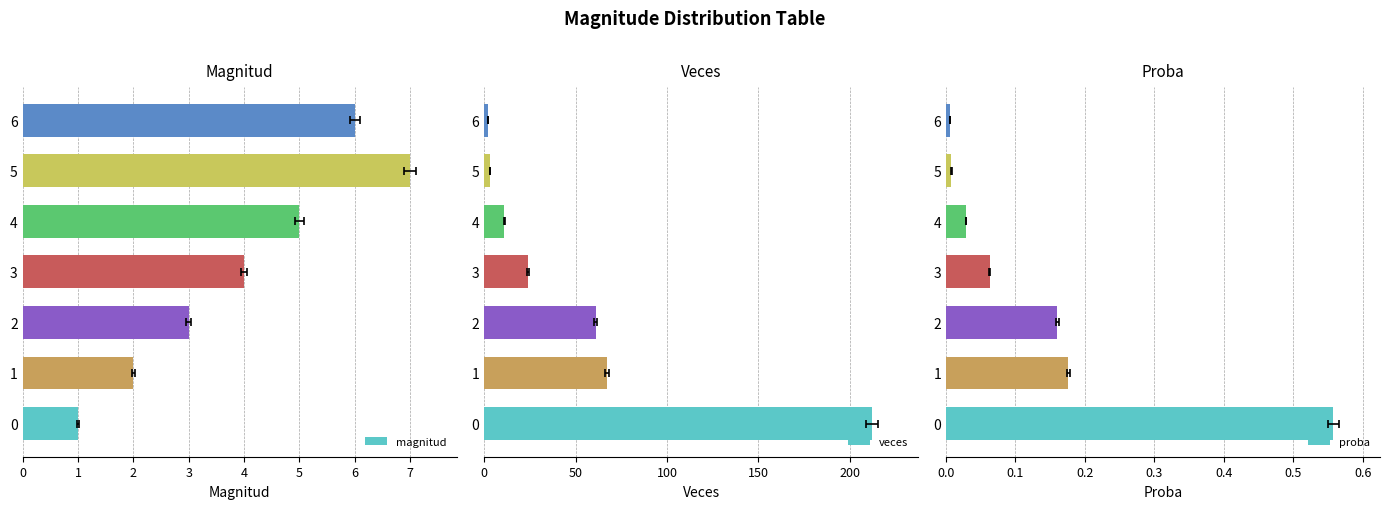

The value of proba at 3 is 0.1. True or false?

False